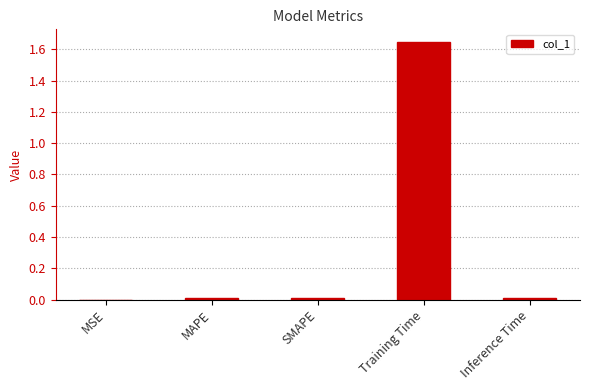

The value at Inference Time is 0.0. True or false?

True